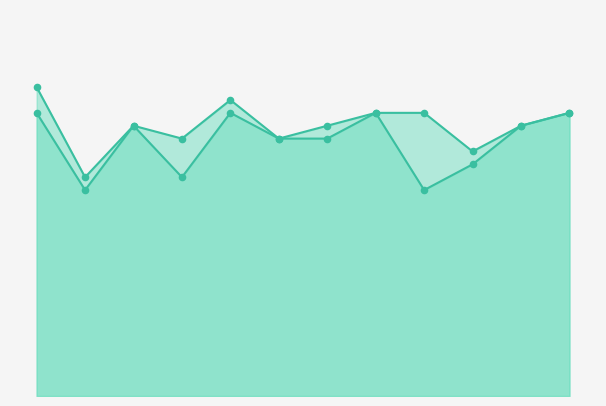

At how many categories does at least one series exceed 18?

11